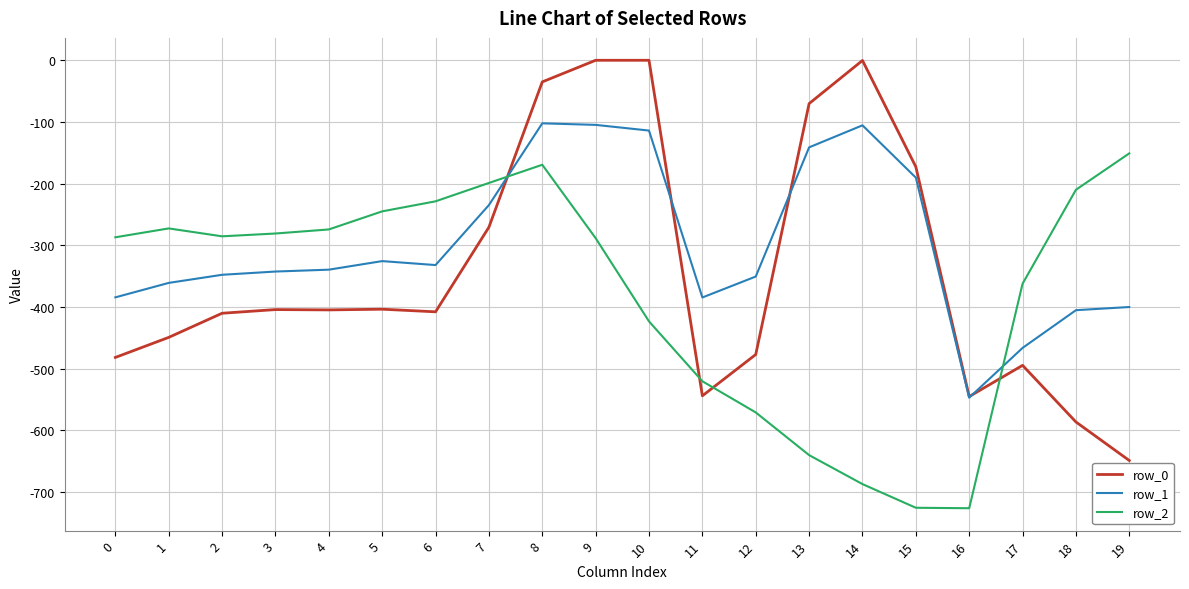

Is this an area chart (filled region under the line)?

No